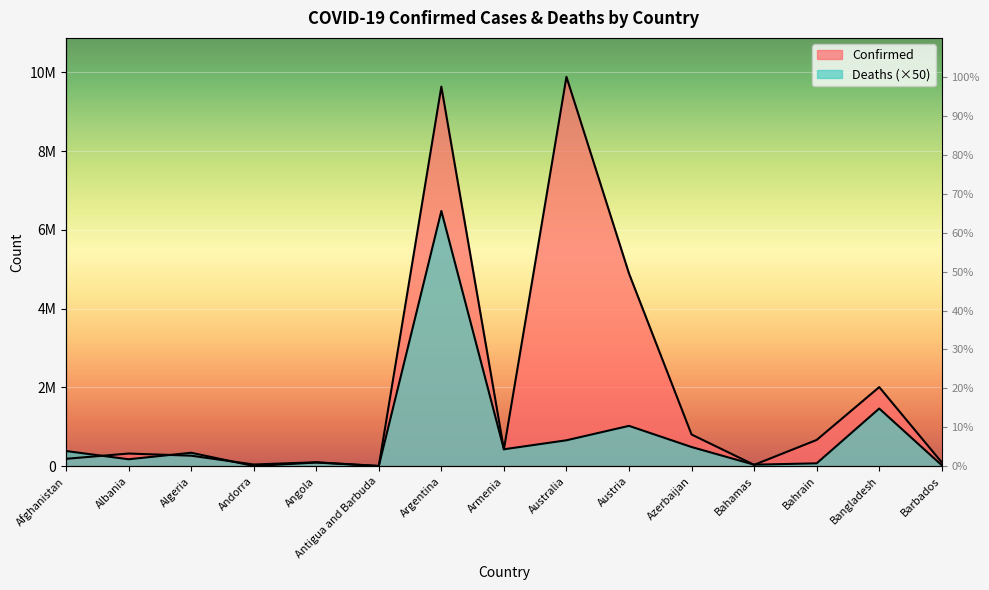

At which category is the sum across all series the highest?

Argentina